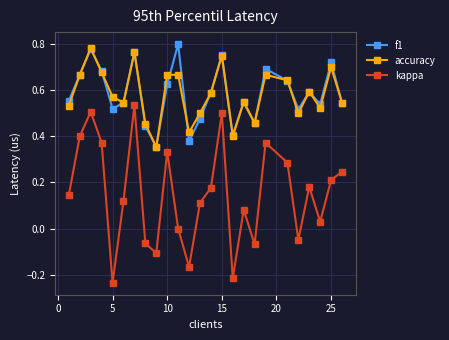

In kappa, how many points are lower than both neighbors (excluding endpoints)?

7